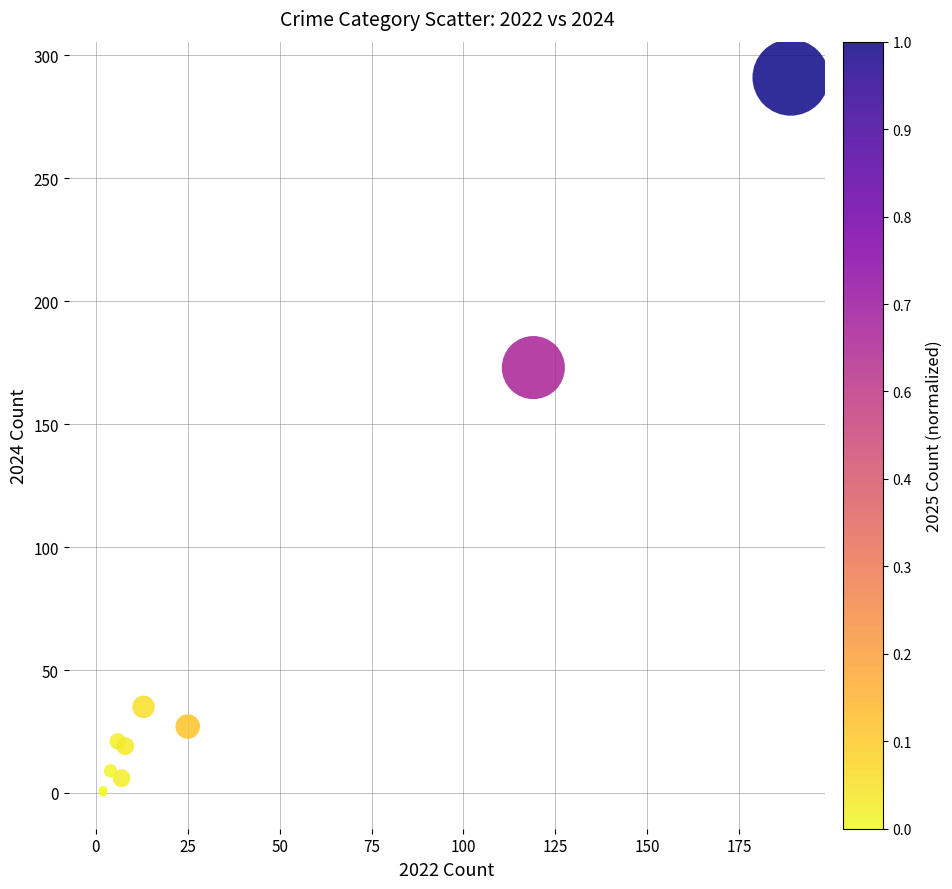

What Y value in the scatter plot is closest to 145?

173